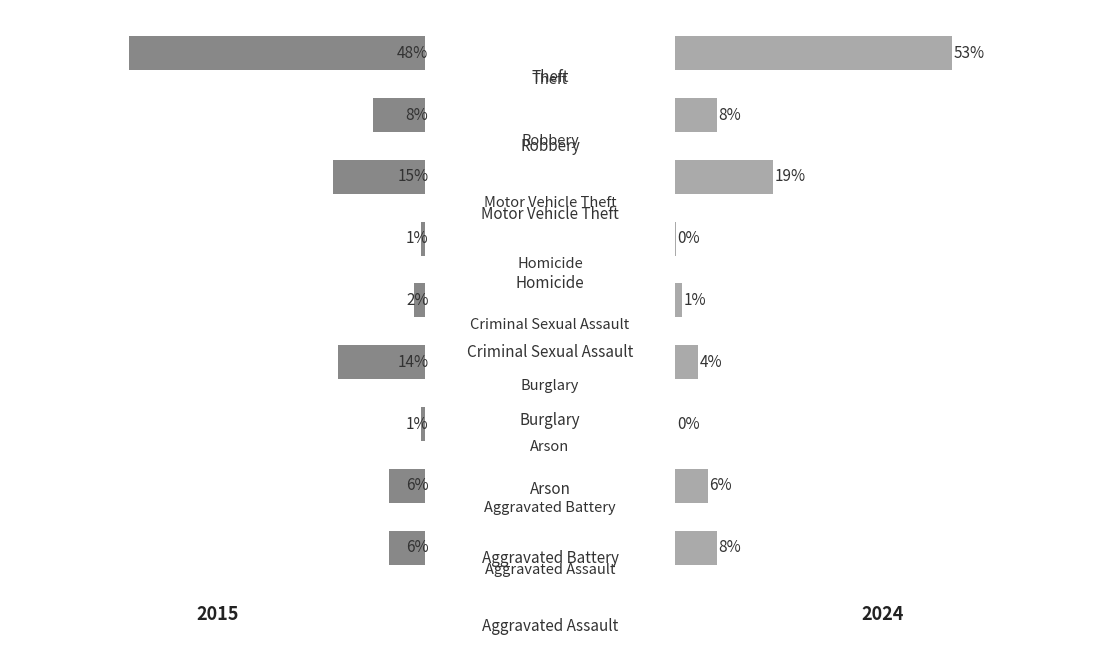

At how many categories does at least one series exceed 34?

1